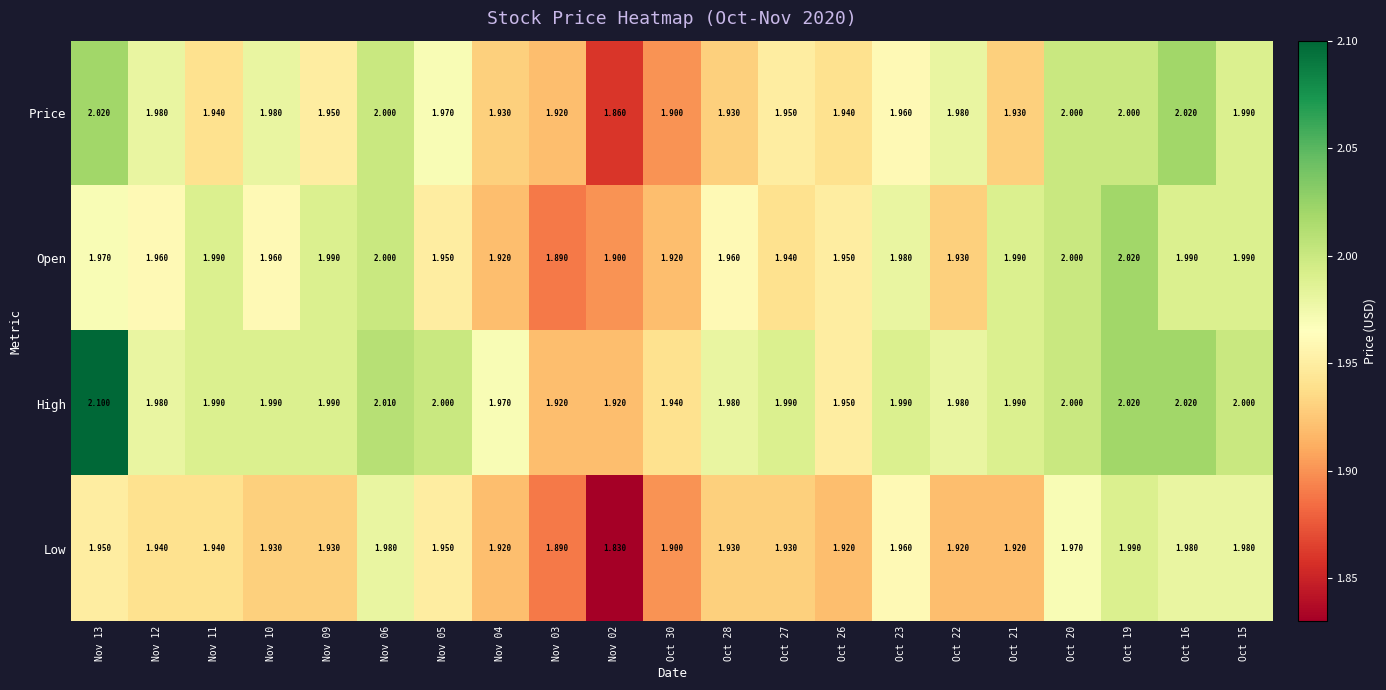

Which series has the largest total across all categories?

High